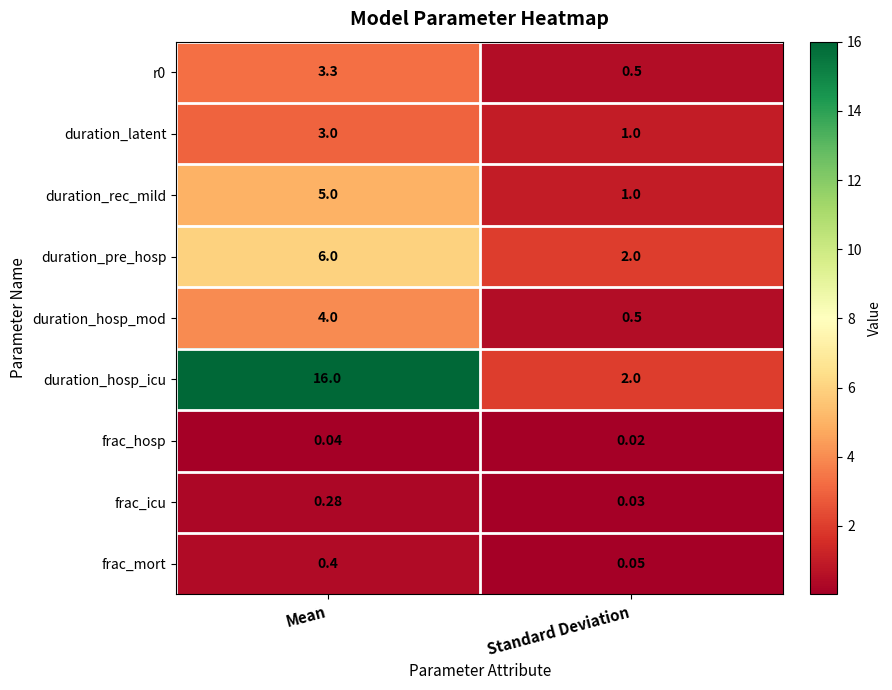

Is the value of duration_latent at Mean greater than the value of duration_rec_mild at Mean?

No